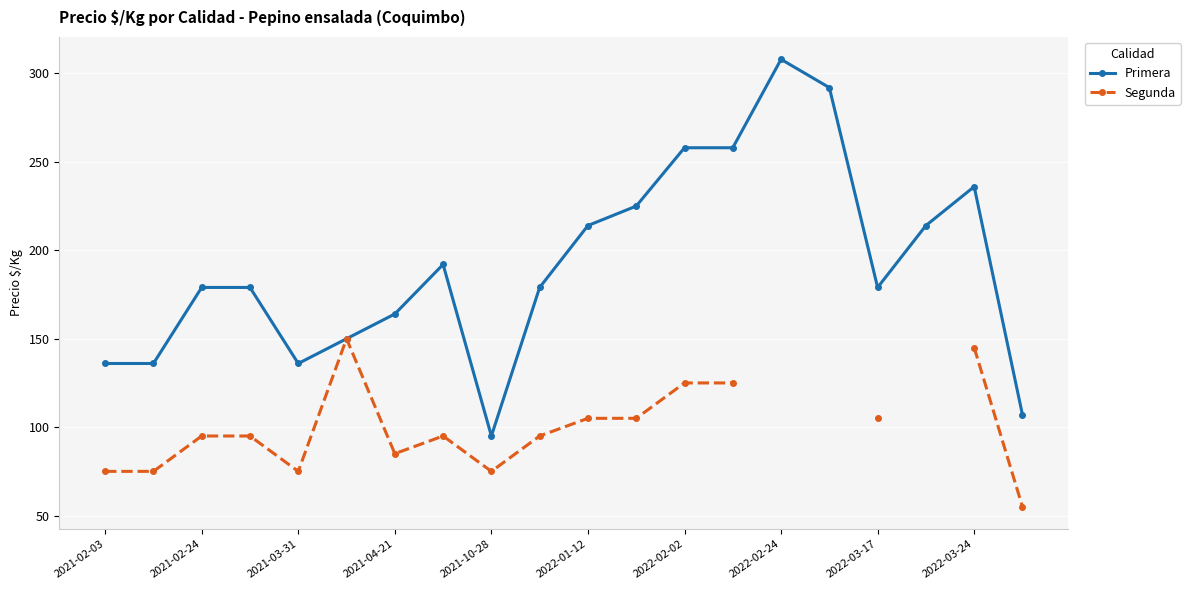

How many lines are shown in the chart?

2